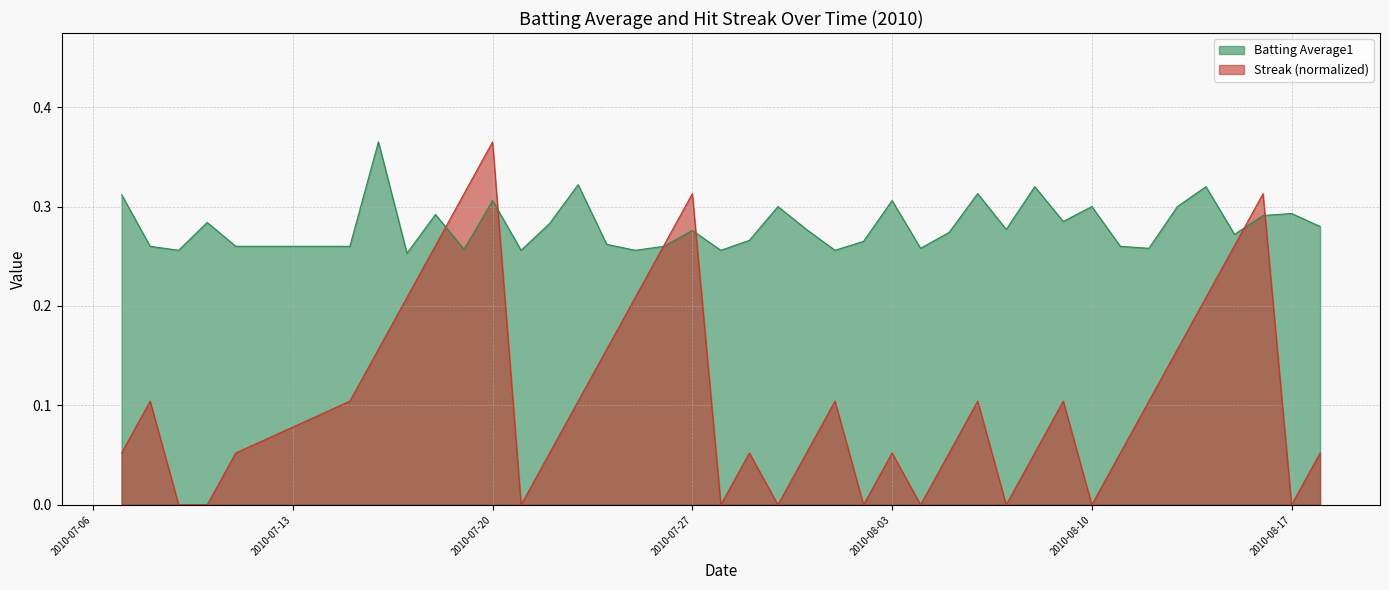

Which series has the largest total across all categories?

Batting Average1